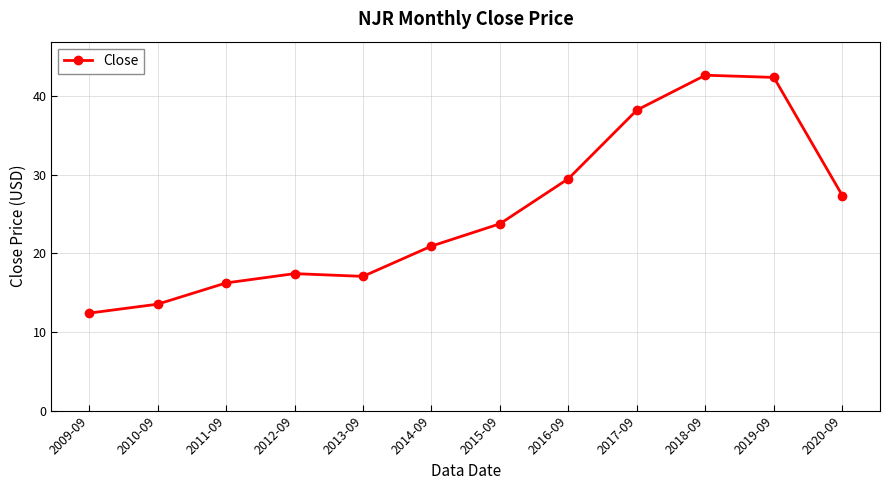

What is the sum of the values at 2015-09 and 2013-09?

40.8